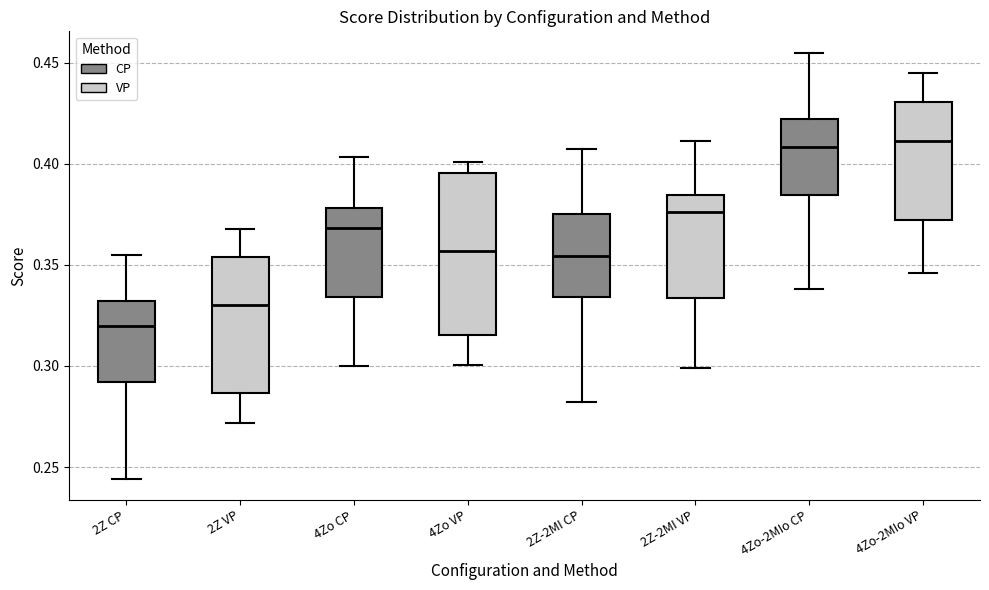

Comparing the boxes themselves (not the whiskers), which one is the tallest?

4Zo VP